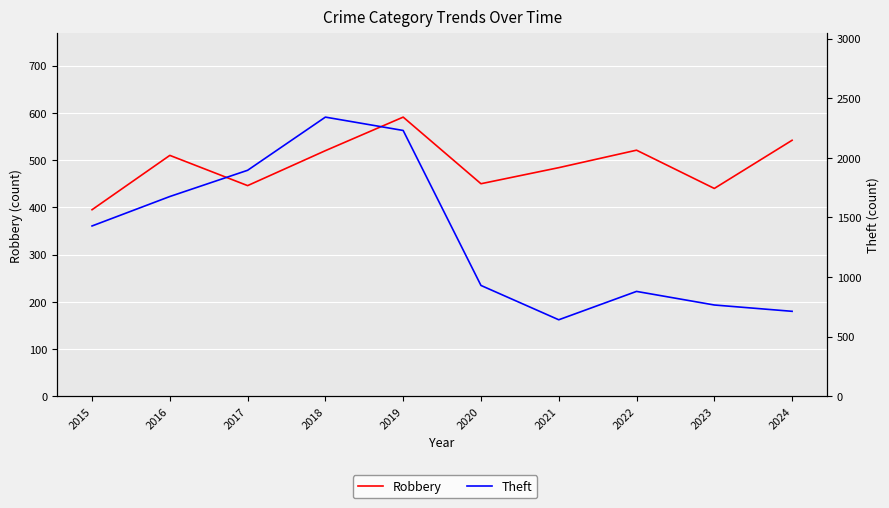

What are all the series names shown in the legend?

Robbery, Theft